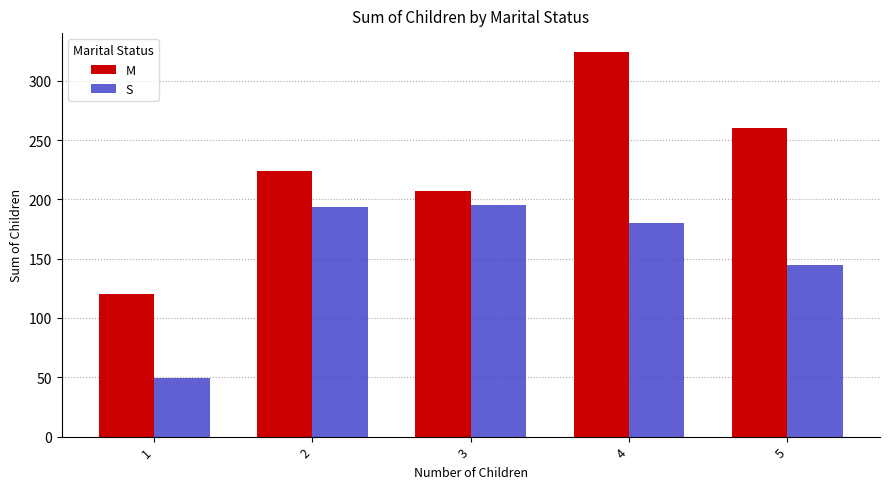

Rank the categories by M value from lowest to highest.

1, 3, 2, 5, 4